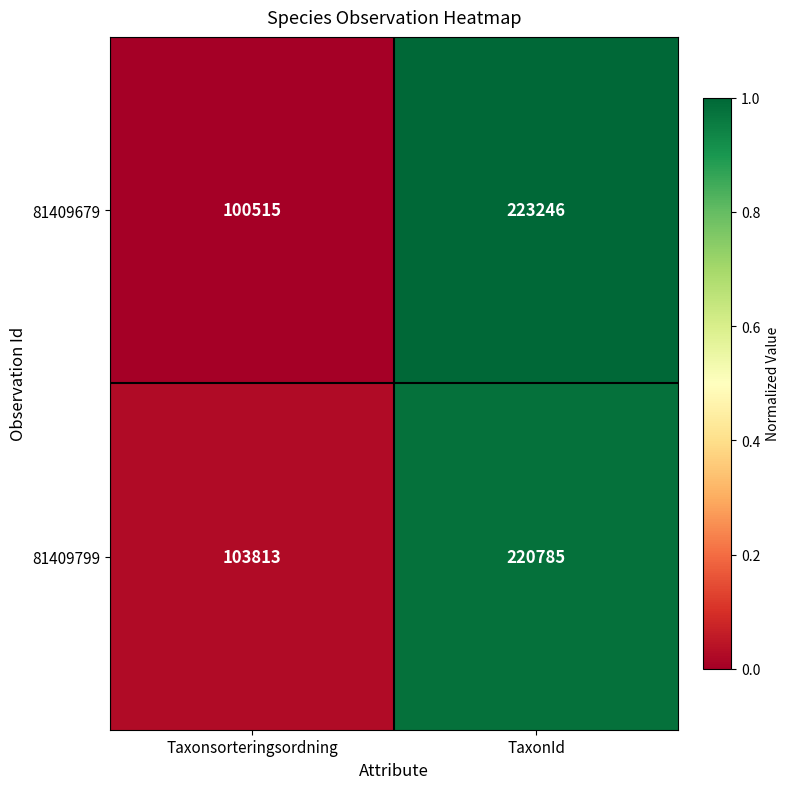

What is the total value across all series at TaxonId?

444031